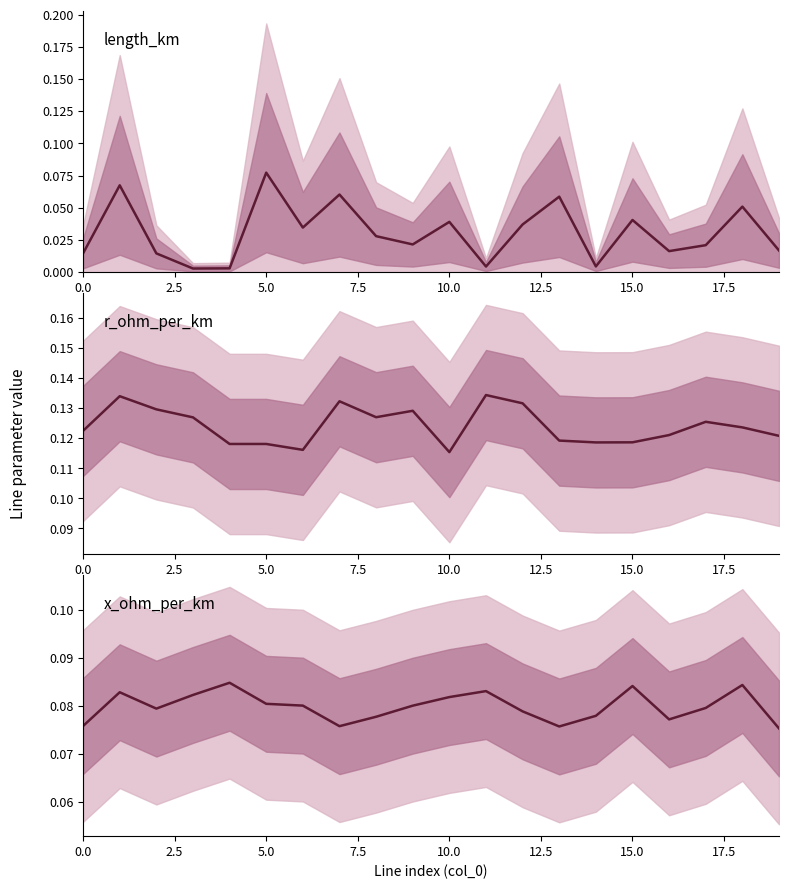

True or false: x_ohm_per_km has more than 0 interior local peaks.

True